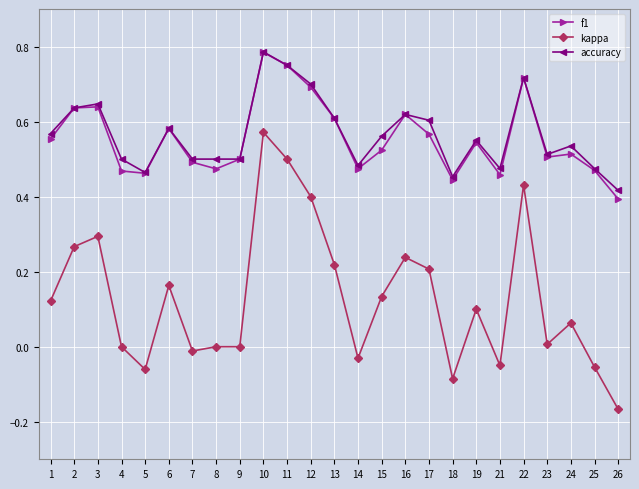

Which category has the highest value across all series?

10